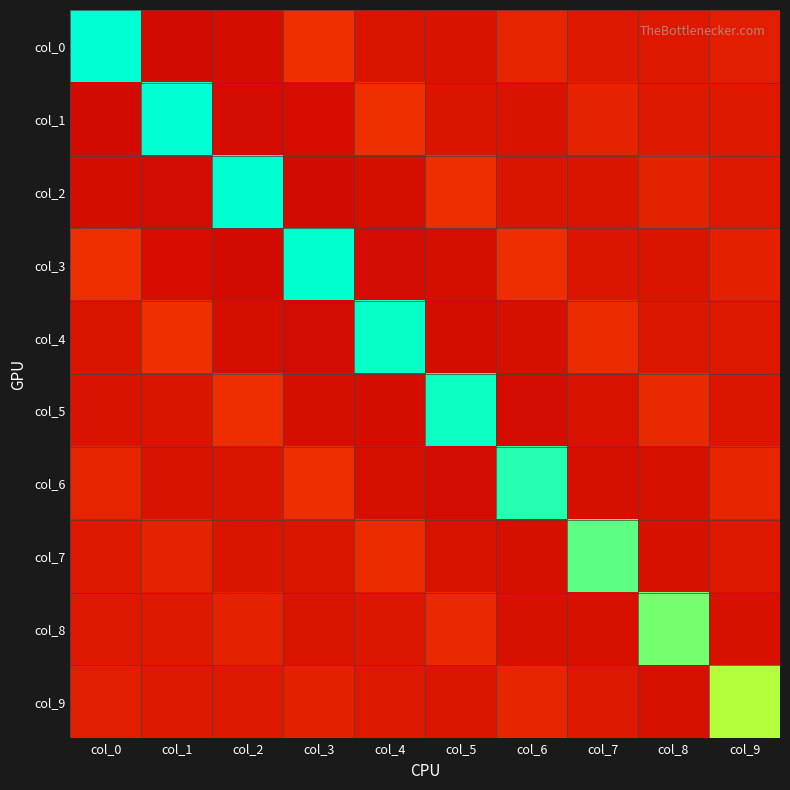

Which series has the largest range (max minus min)?

col_0